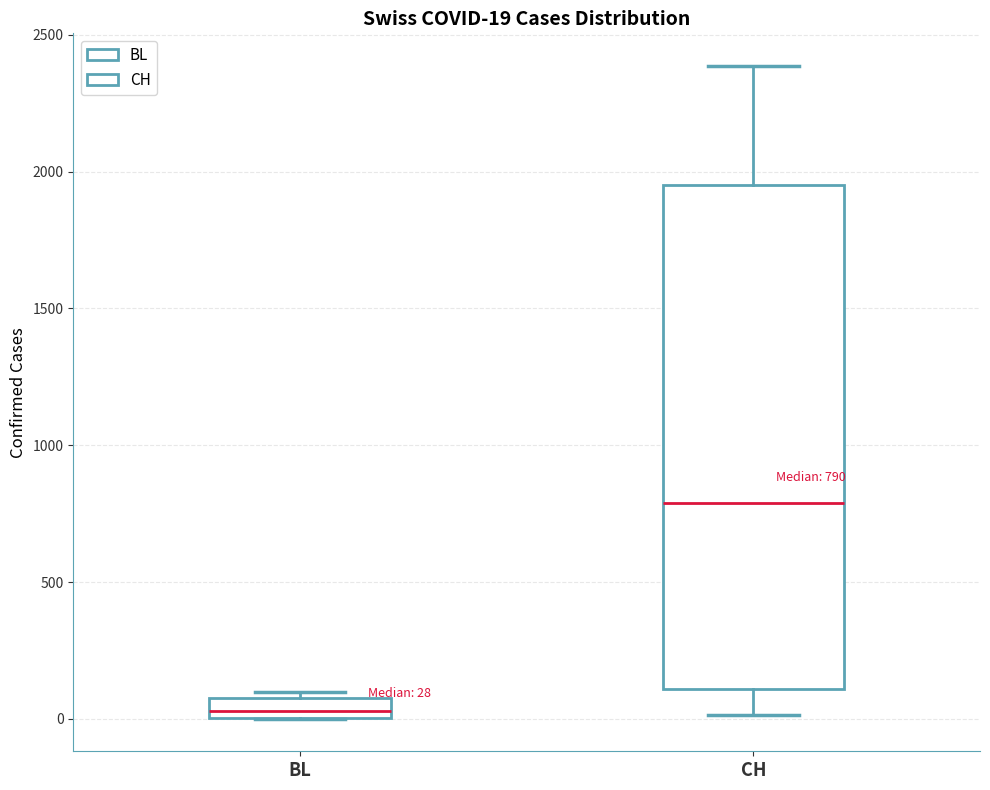

Which box's median line is the highest?

CH